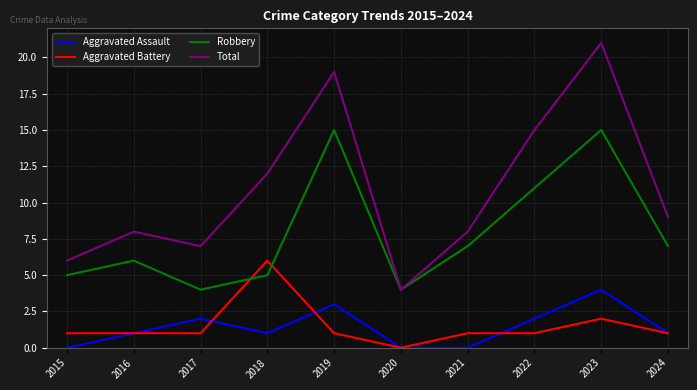

What is the difference between the maximum and minimum values in the Total series?

17